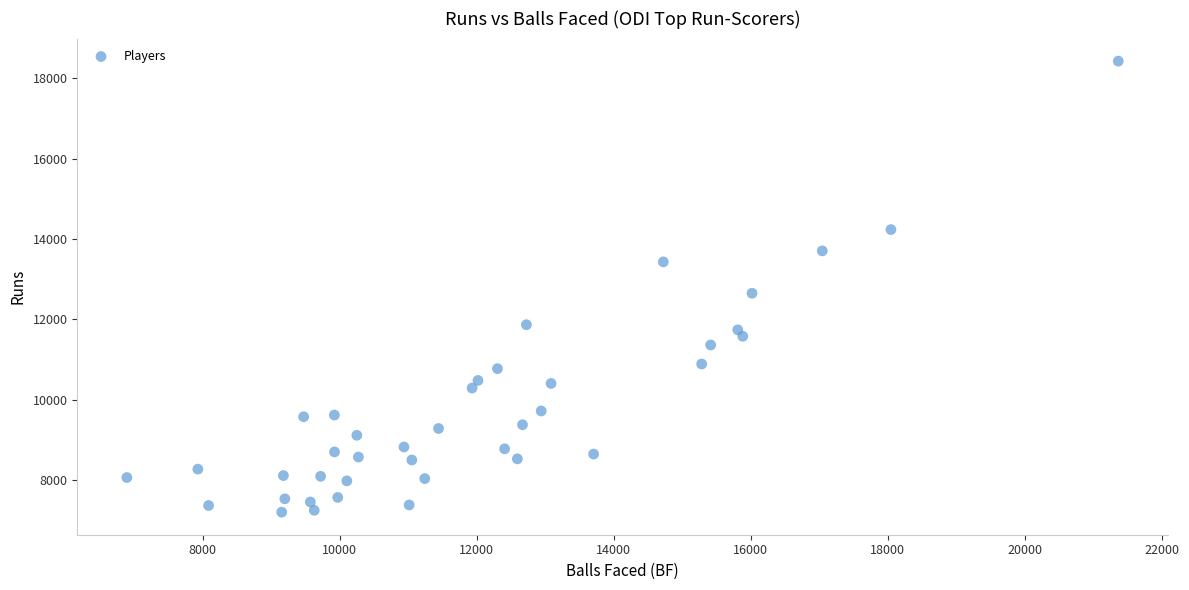

What is the range of X values (max minus min)?

14476